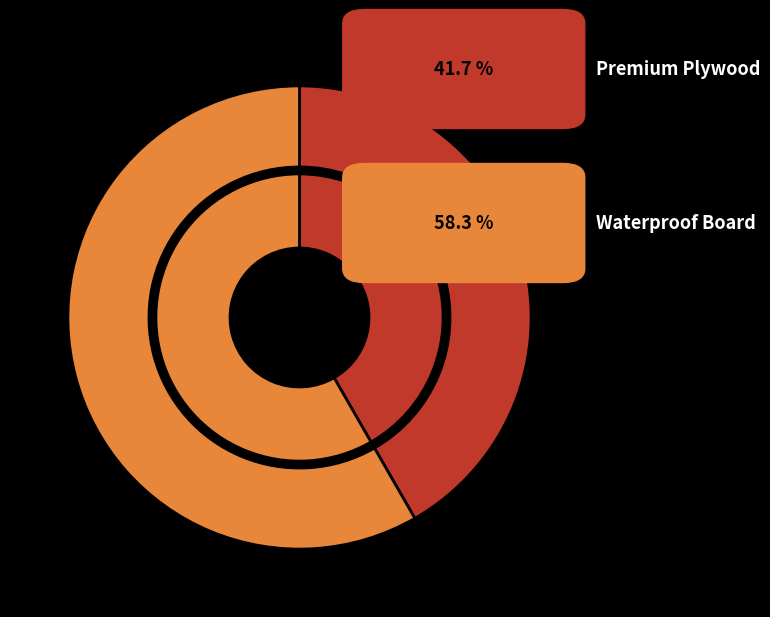

Rank the categories by value from highest to lowest.

Waterproof Board, Premium Plywood